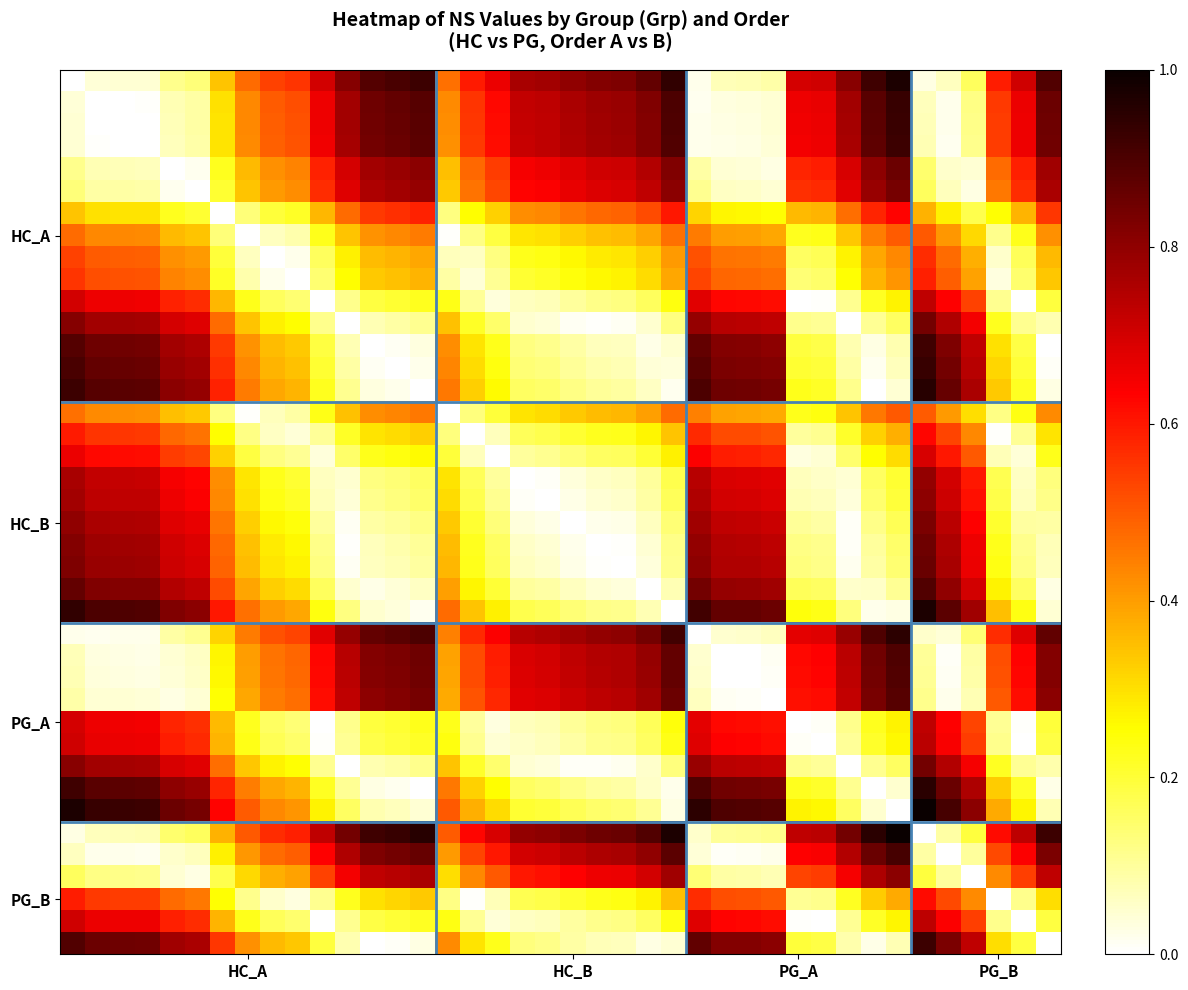

At which category is the sum across all series the highest?

34